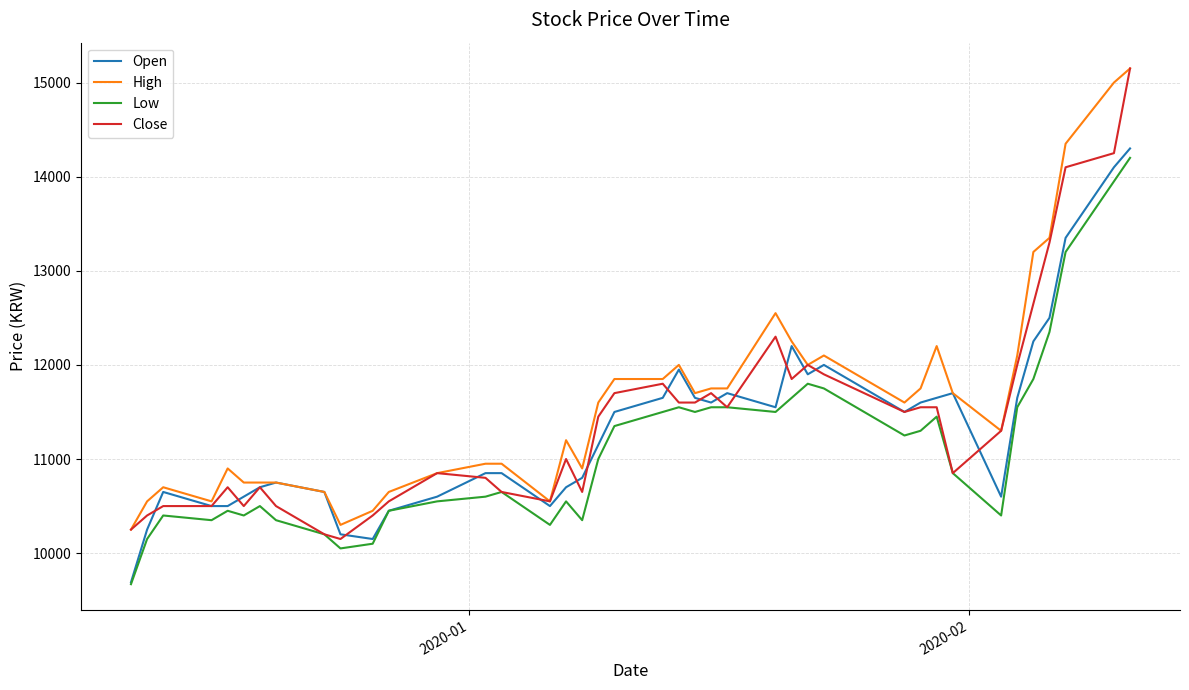

What is the minimum value shown in the chart?

9670